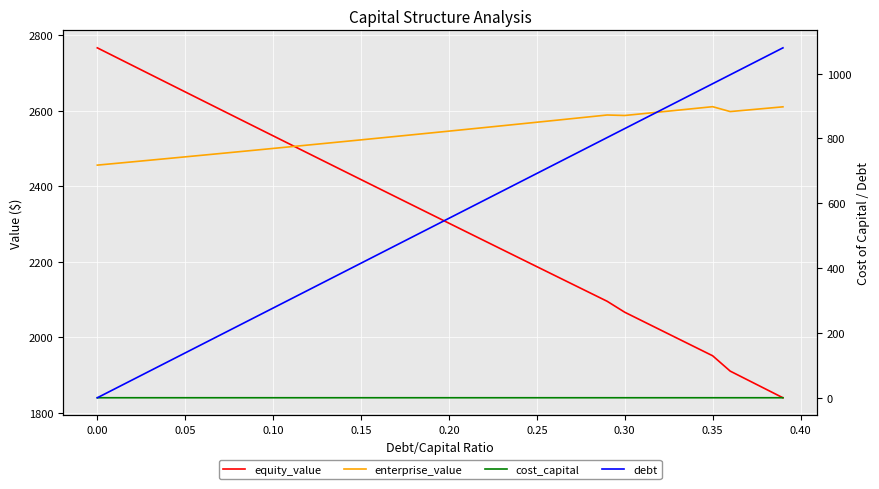

Reading left to right, transcribe all the data shown in this chart.

equity_value: 2765.9	2742.6	2719.3	2695.9	2672.7	2649.4	2626.1	2602.9	2579.6	2556.4	2533.2	2510.0	2486.9	2463.7	2440.6	2417.5	2394.4	2371.3	2348.2	2325.2	2302.1	2279.1	2256.1	2233.2	2210.2	2187.2	2164.3	2141.4	2118.5	2095.6	2066.7	2043.6	2020.6	1997.5	1974.5	1951.5	1910.9	1887.4	1863.9	1840.4
enterprise_value: 2455.7	2460.1	2464.4	2468.8	2473.2	2477.6	2482.0	2486.5	2490.9	2495.4	2499.9	2504.4	2508.9	2513.4	2518.0	2522.6	2527.1	2531.7	2536.4	2541.0	2545.6	2550.3	2555.0	2559.7	2564.4	2569.2	2573.9	2578.7	2583.5	2588.3	2587.0	2591.6	2596.3	2600.9	2605.6	2610.3	2597.4	2601.5	2605.7	2609.9
cost_capital: 0.1	0.1	0.1	0.1	0.1	0.1	0.1	0.1	0.1	0.1	0.1	0.1	0.1	0.1	0.1	0.1	0.1	0.1	0.1	0.1	0.1	0.1	0.1	0.1	0.1	0.1	0.1	0.1	0.1	0.1	0.1	0.1	0.1	0.1	0.1	0.1	0.1	0.1	0.1	0.1
debt: 0.0	27.7	55.4	83.1	110.7	138.4	166.1	193.8	221.5	249.2	276.9	304.5	332.2	359.9	387.6	415.3	443.0	470.6	498.3	526.0	553.7	581.4	609.1	636.8	664.4	692.1	719.8	747.5	775.2	802.9	830.5	858.2	885.9	913.6	941.3	969.0	996.7	1024.3	1052.0	1079.7